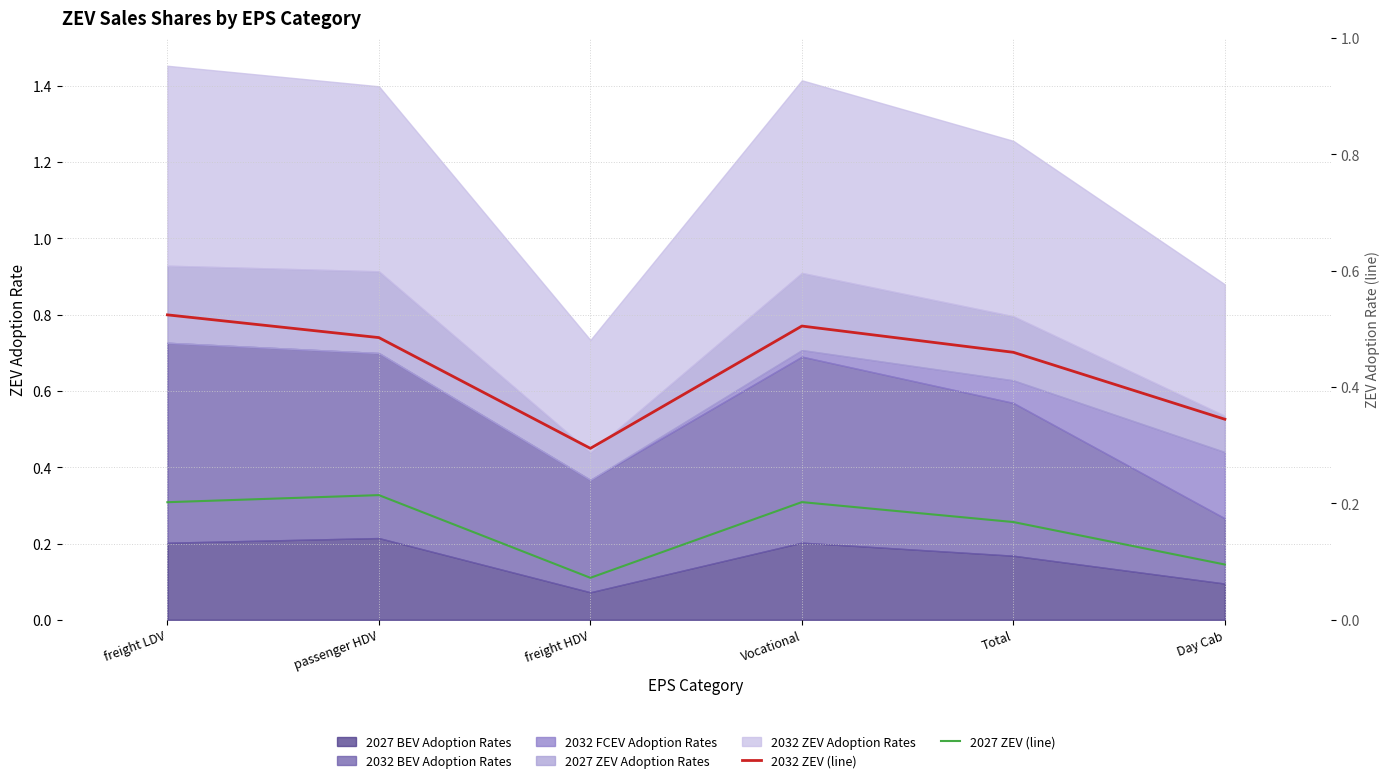

Is the value of 2032 ZEV (line) at Day Cab greater than the value of 2027 ZEV (line) at freight LDV?

Yes